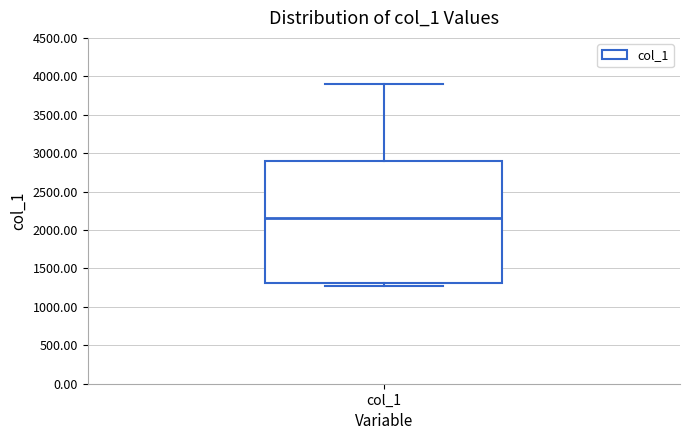

Where is the lower edge of the box for col_1 on the y-axis? The values are not printed on the chart, so give them approximately, as read against the axis.

1300